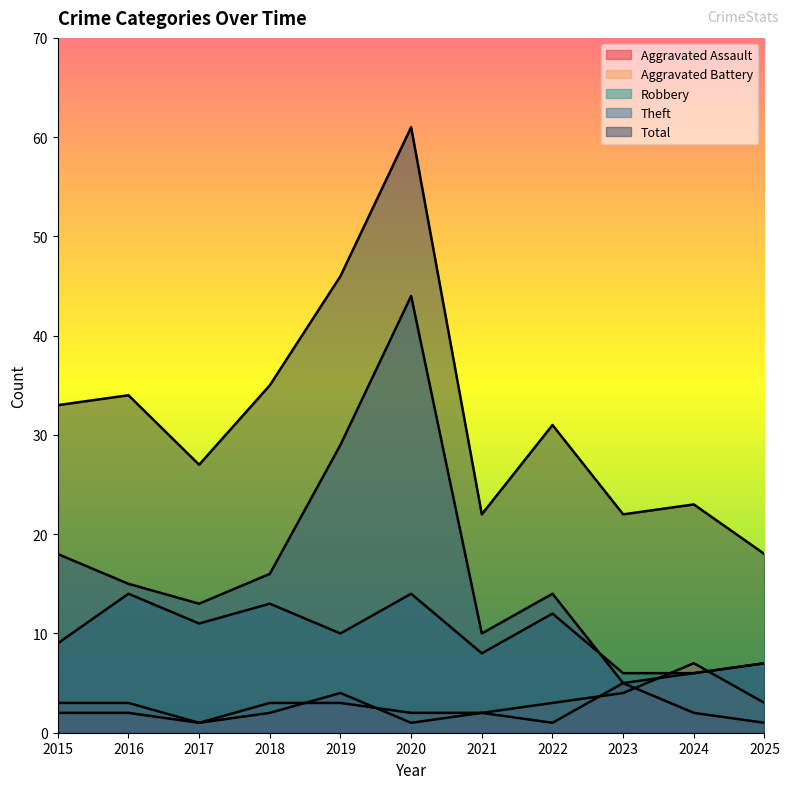

The Total series shows 9 at 2024. True or false?

False